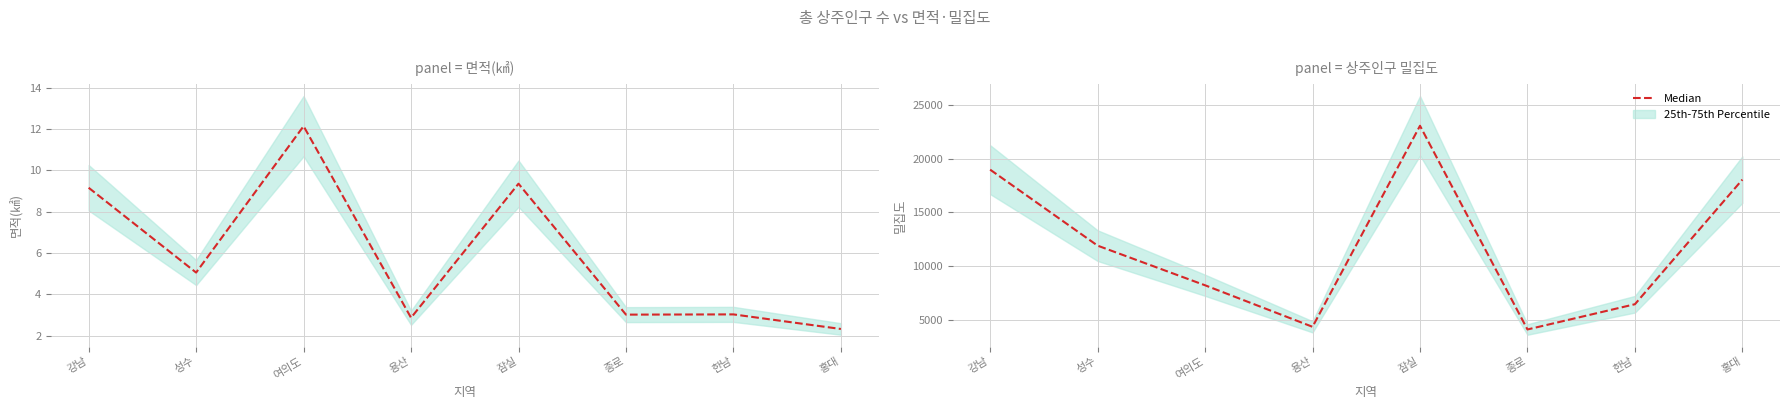

True or false: the data shows 11894.7 at 성수.

True